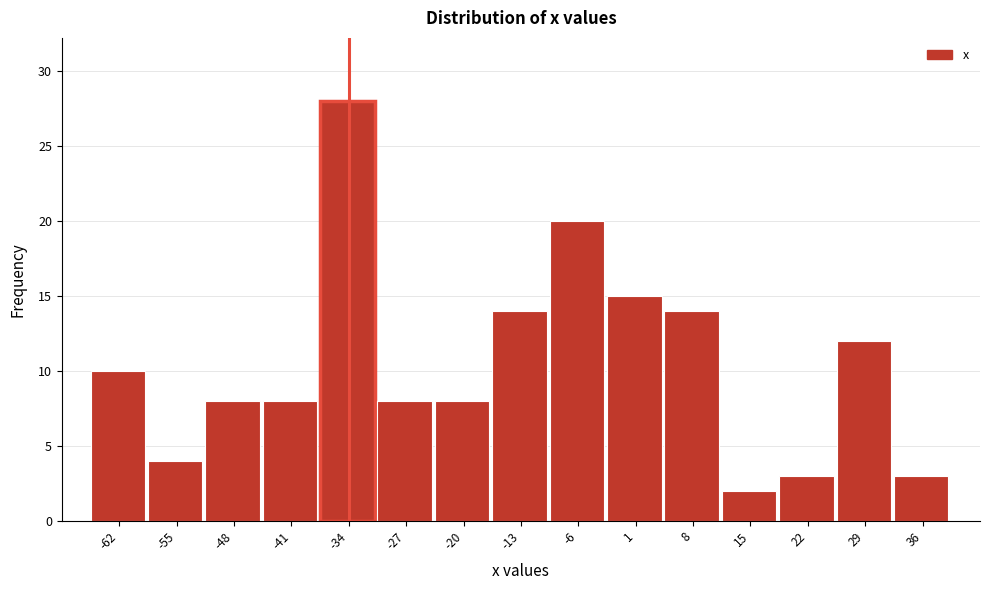

Reading left to right, extract all data points from this chart.

10	4	8	8	28	8	8	14	20	15	14	2	3	12	3